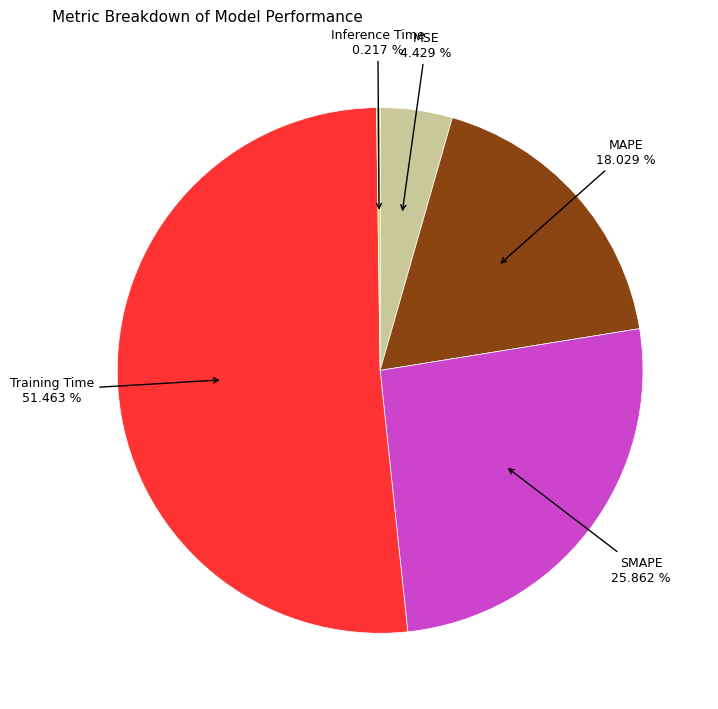

Does any single category account for the majority?

Yes